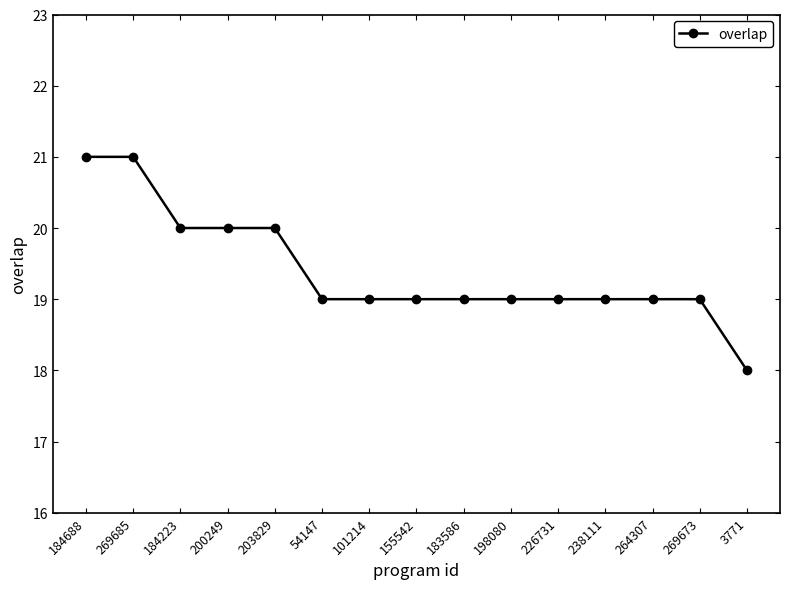

Approximately how many times larger is the value at 203829 compared to 269673?

1.1